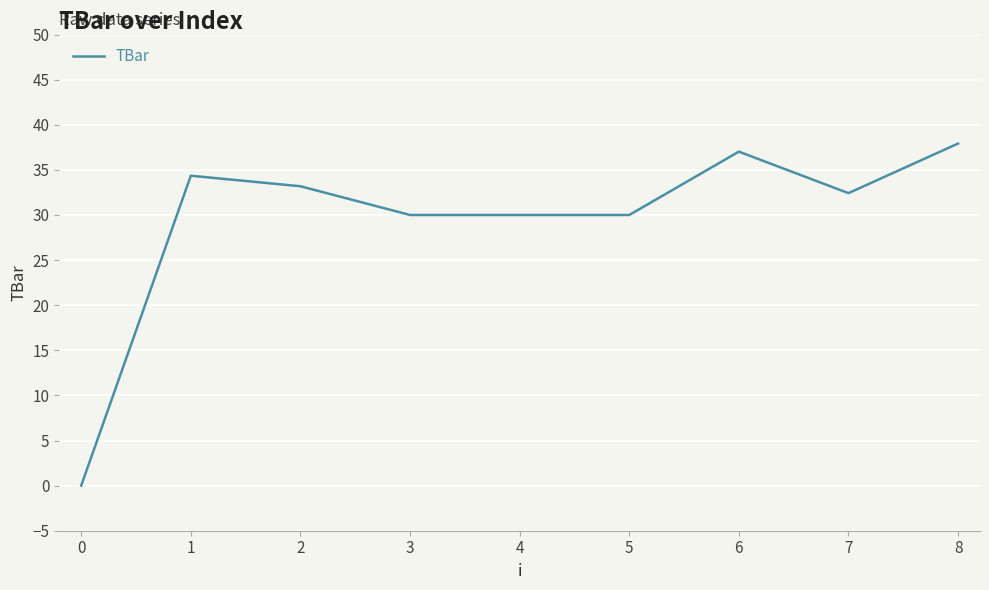

What is the change in value from 2 to 8?

+4.7